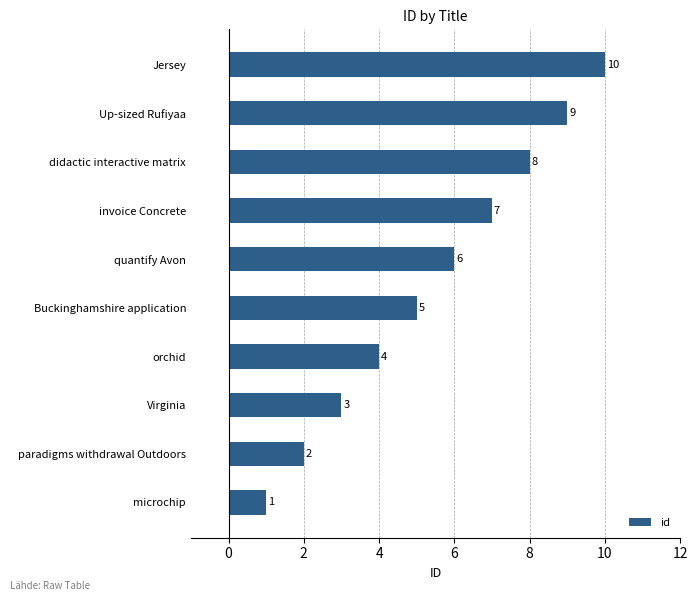

Count the values in the range 3 to 8.

6